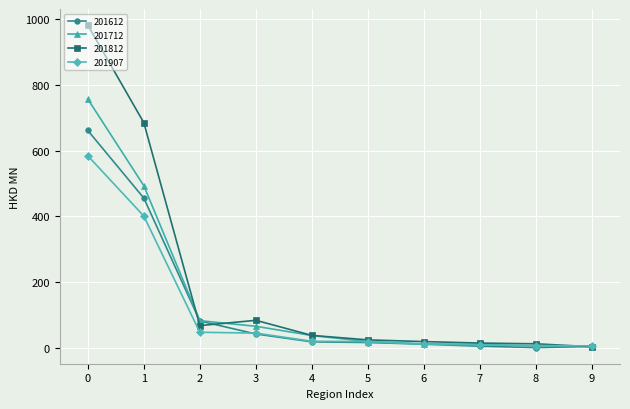

What is the minimum value for 201612?

0.2